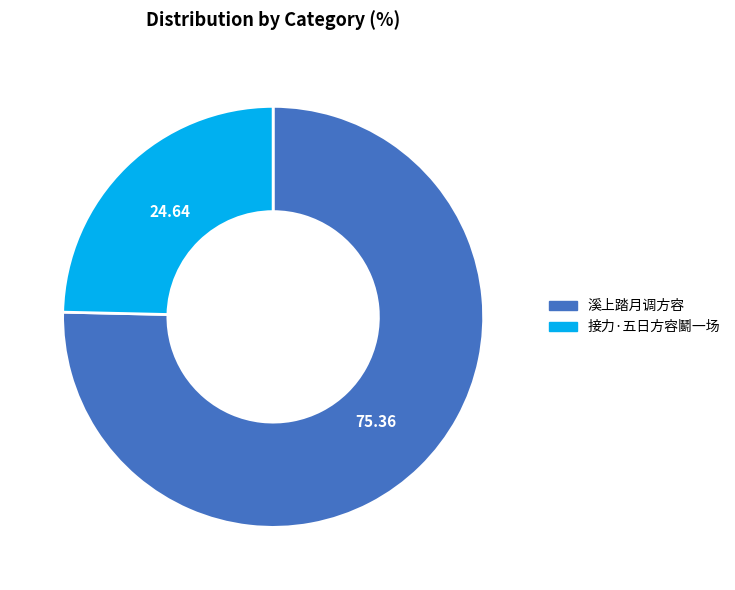

Which category has the biggest portion of the pie?

溪上踏月调方容